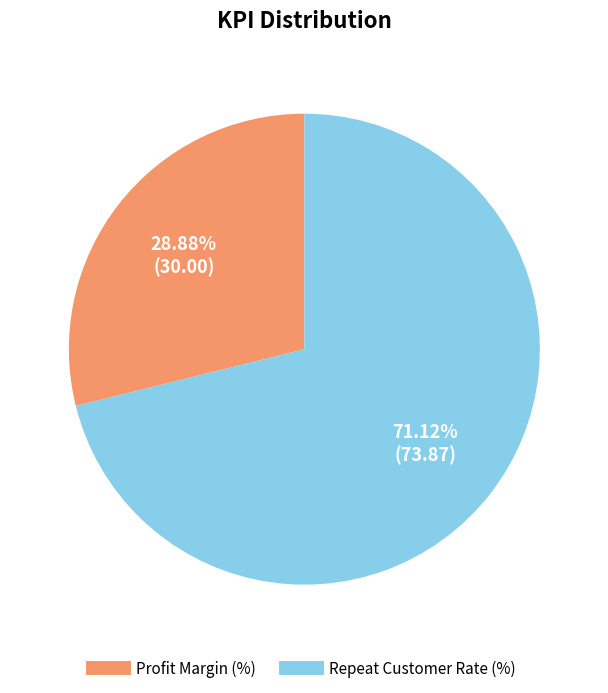

Which slice is the smallest?

Profit Margin (%)